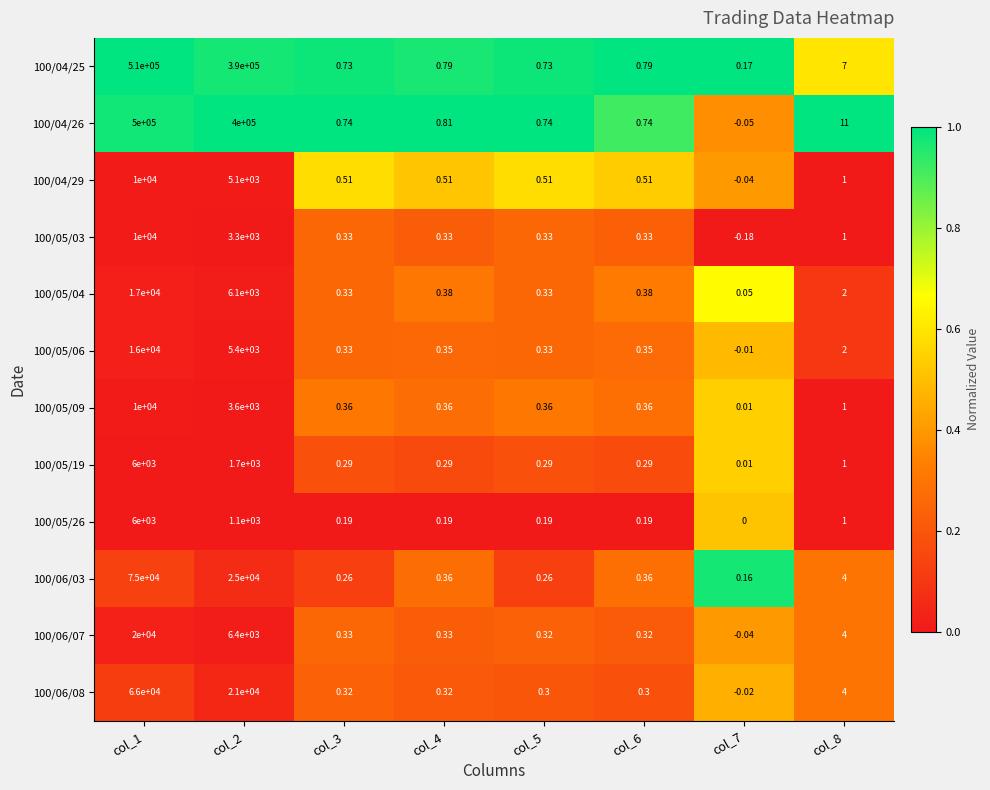

Is the value of 100/05/09 at col_7 greater than the value of 100/04/25 at col_1?

No